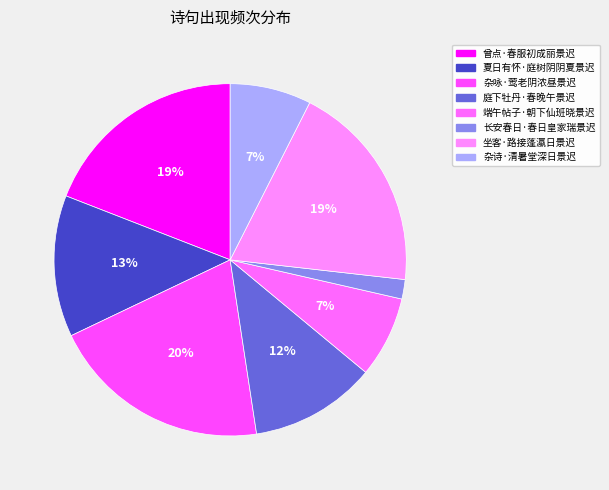

Do 坐客·路接蓬瀛日景迟 and 曾点·春服初成丽景迟 together represent more than half of the pie?

No